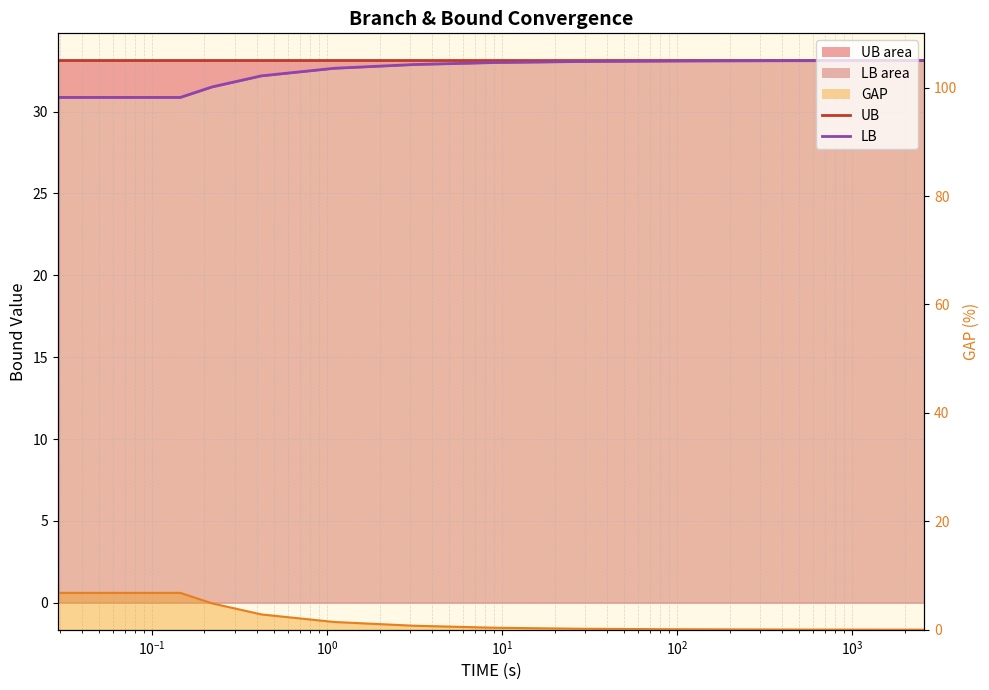

What is the label of the 12th point from the right?

$\mathdefault{10^{2}}$